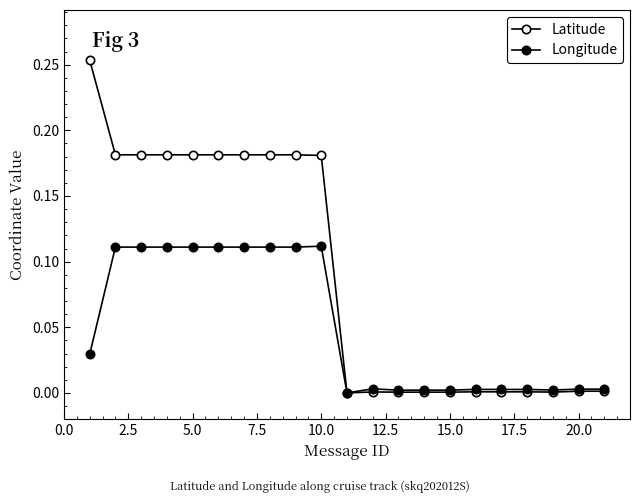

Does the chart have visible grid lines?

No